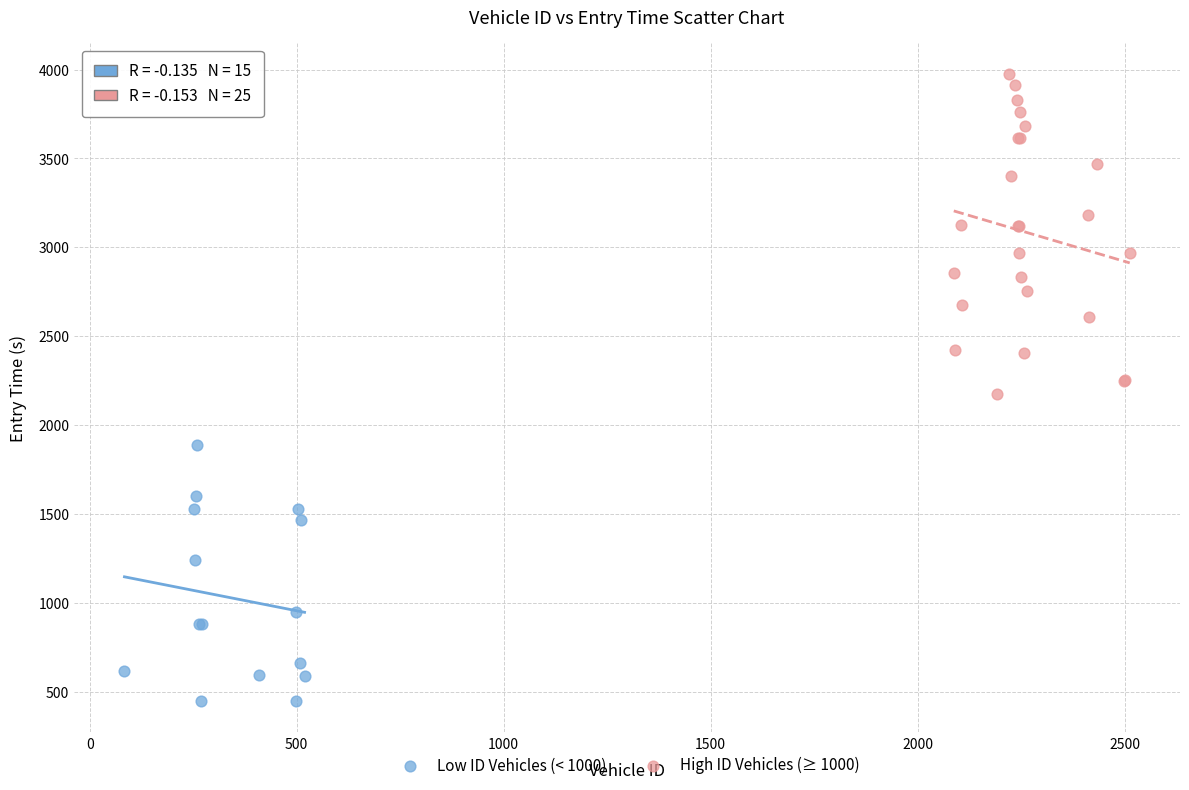

Which series contains the highest Y value?

High ID Vehicles (≥ 1000)